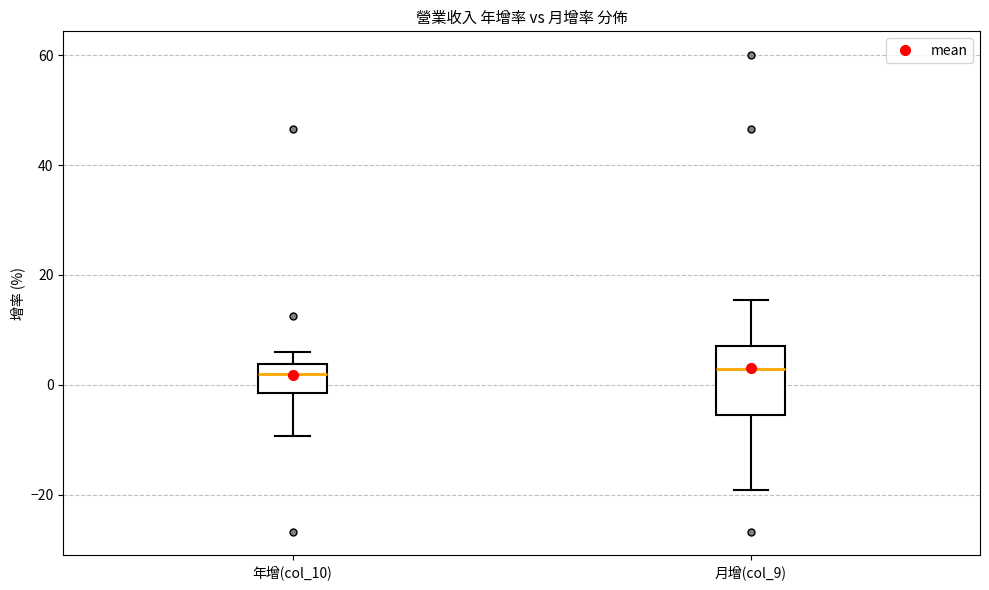

Where does the upper whisker of the box for 月增(col_9) end on the y-axis? The values are not printed on the chart, so give them approximately, as read against the axis.

16